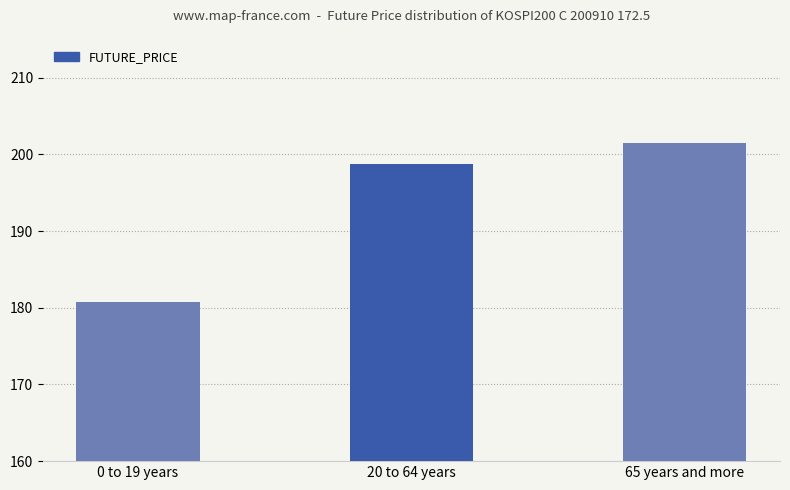

True or false: the data shows 284.6 at 0 to 19 years.

False